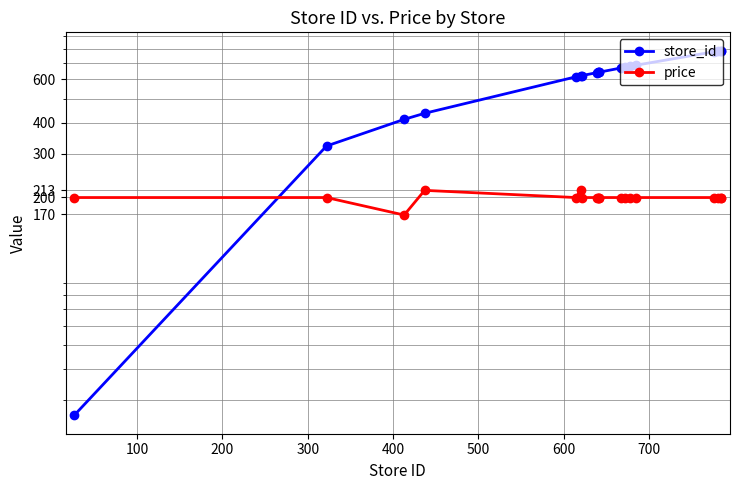

List the series in order of their overall mean, lowest first.

price, store_id